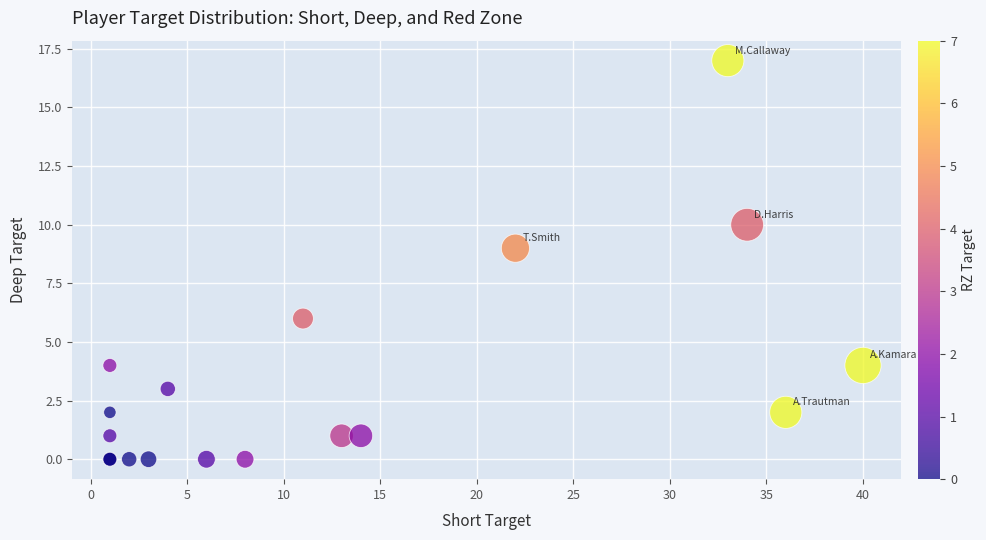

What Y value in the scatter plot is closest to 8?

9